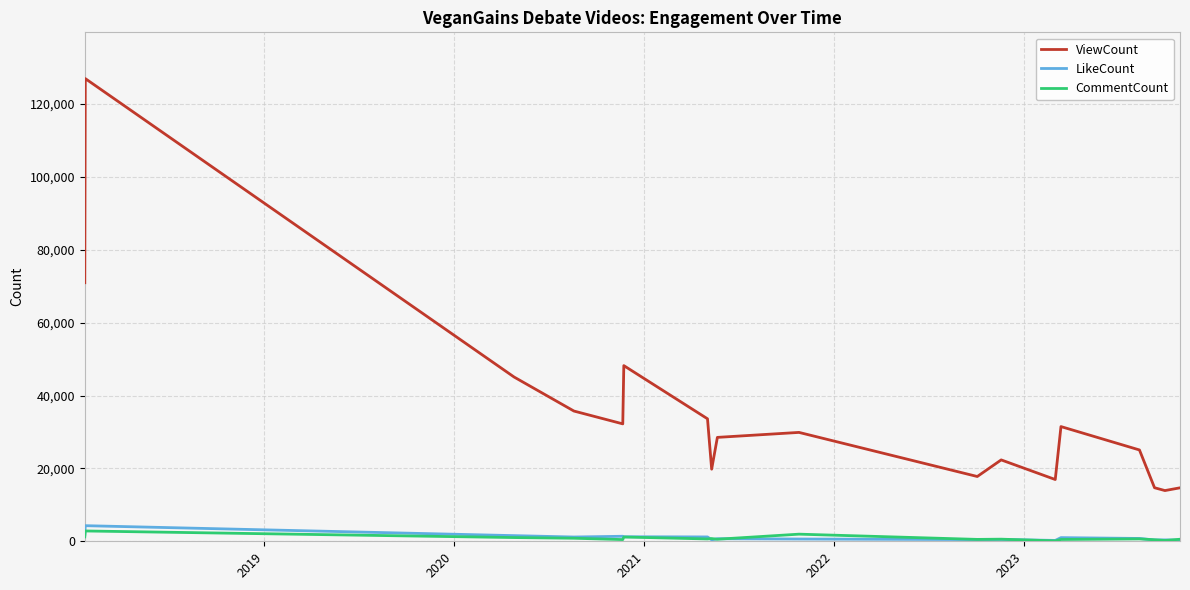

Which series has the largest total across all categories?

ViewCount